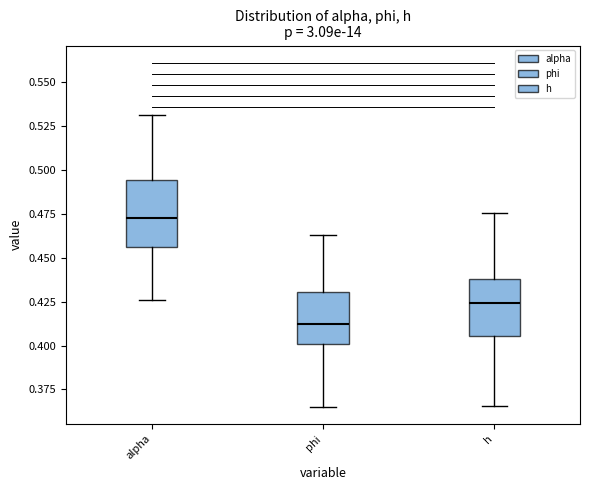

Which box's median line is the lowest?

phi